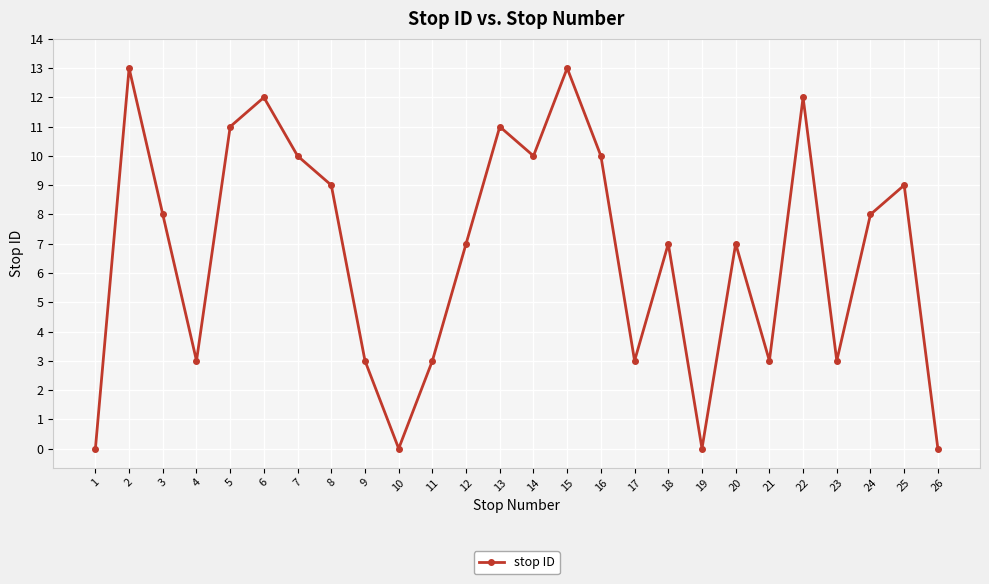

Where is the first local minimum?

4